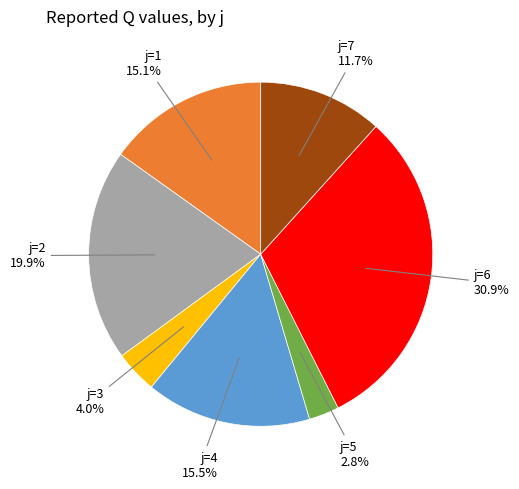

Which slice is the smallest?

j=5